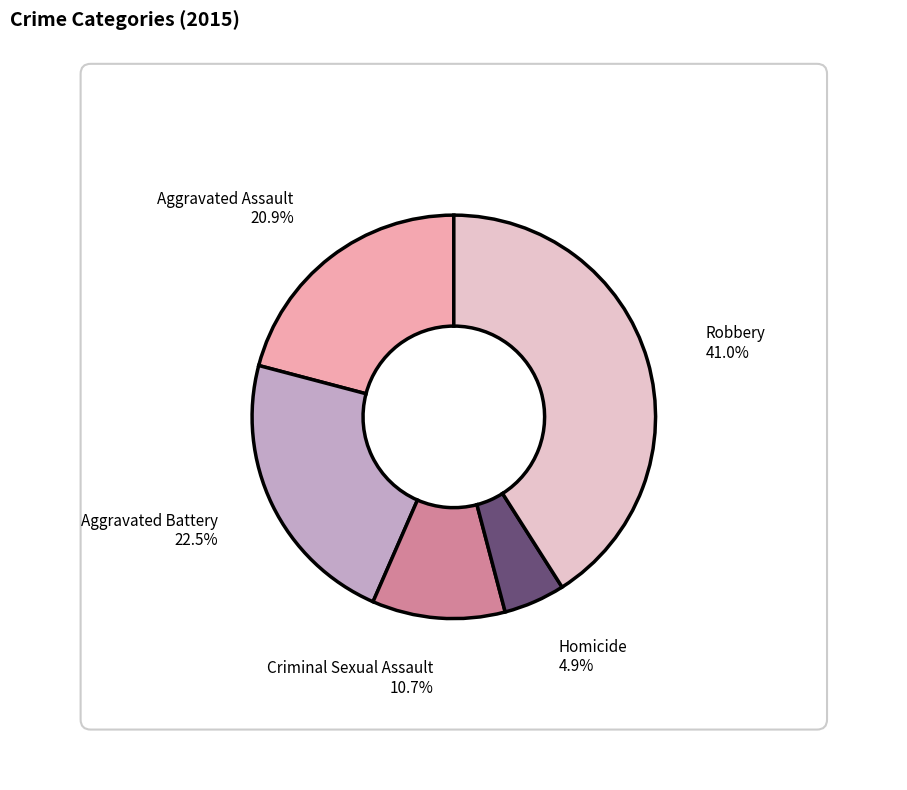

What percentage is the Robbery slice, to the nearest percent?

41%